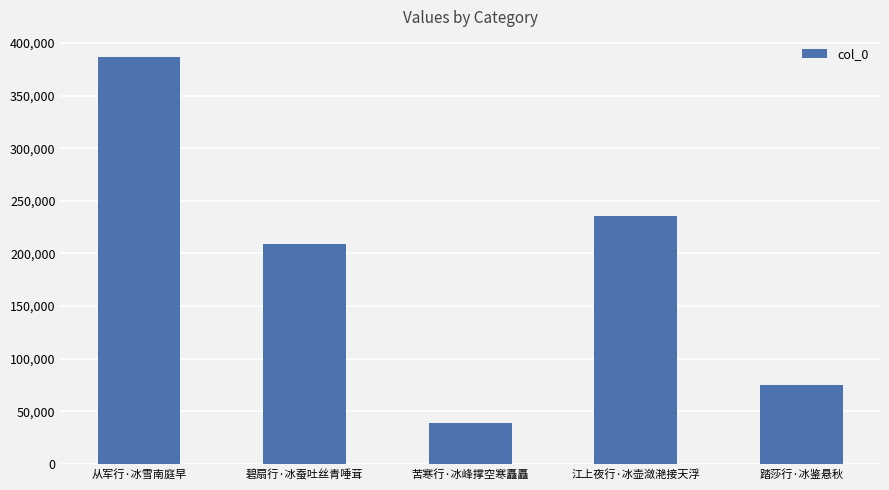

Rank the categories by value from lowest to highest.

苦寒行·冰峰撑空寒矗矗, 踏莎行·冰鉴悬秋, 碧扇行·冰蚕吐丝青唾茸, 江上夜行·冰壶潋滟接天浮, 从军行·冰雪南庭早